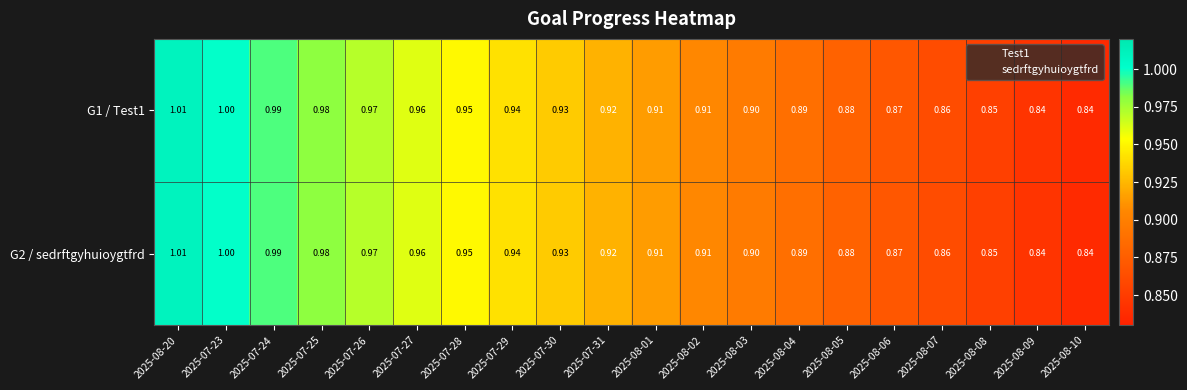

Is the value of G2 / sedrftgyhuioygtfrd at 2025-08-20 greater than the value of G1 / Test1 at 2025-08-06?

Yes